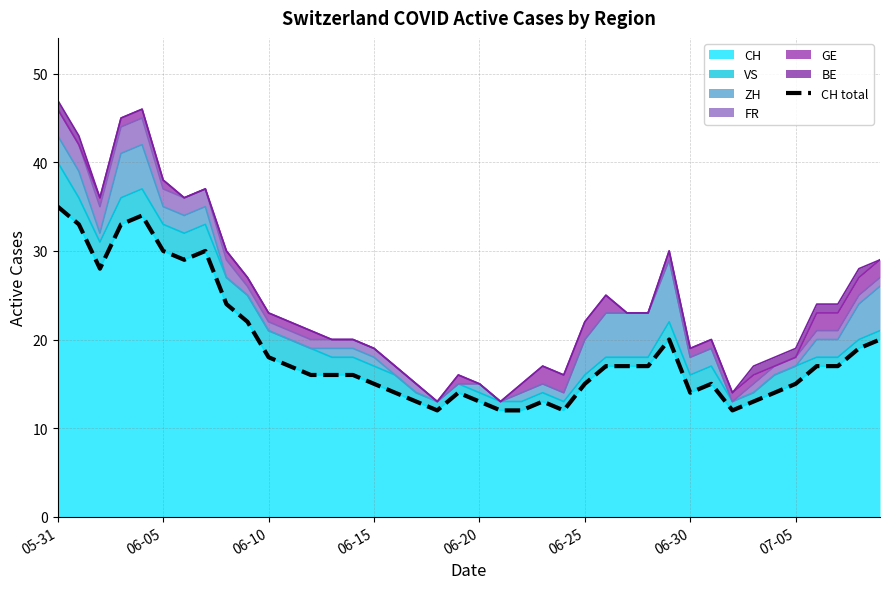

What is the label of the 18th point from the right?

22